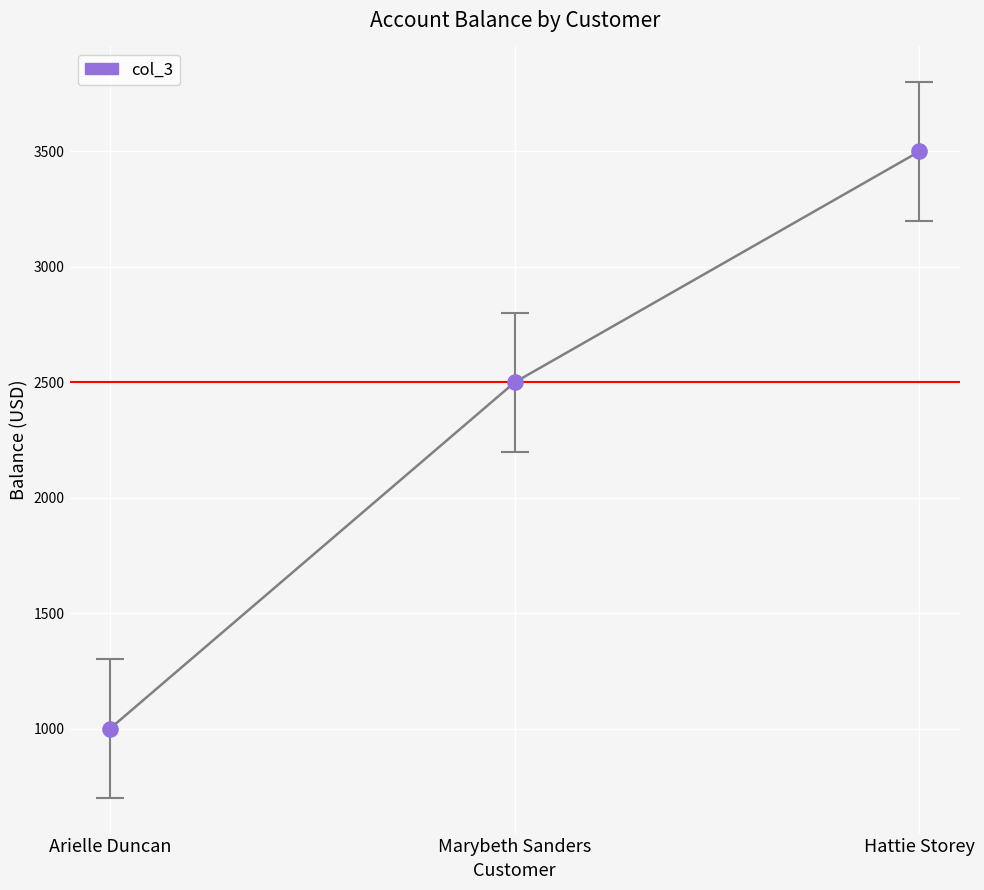

Approximately how many times larger is the value at Hattie Storey compared to Arielle Duncan?

3.5